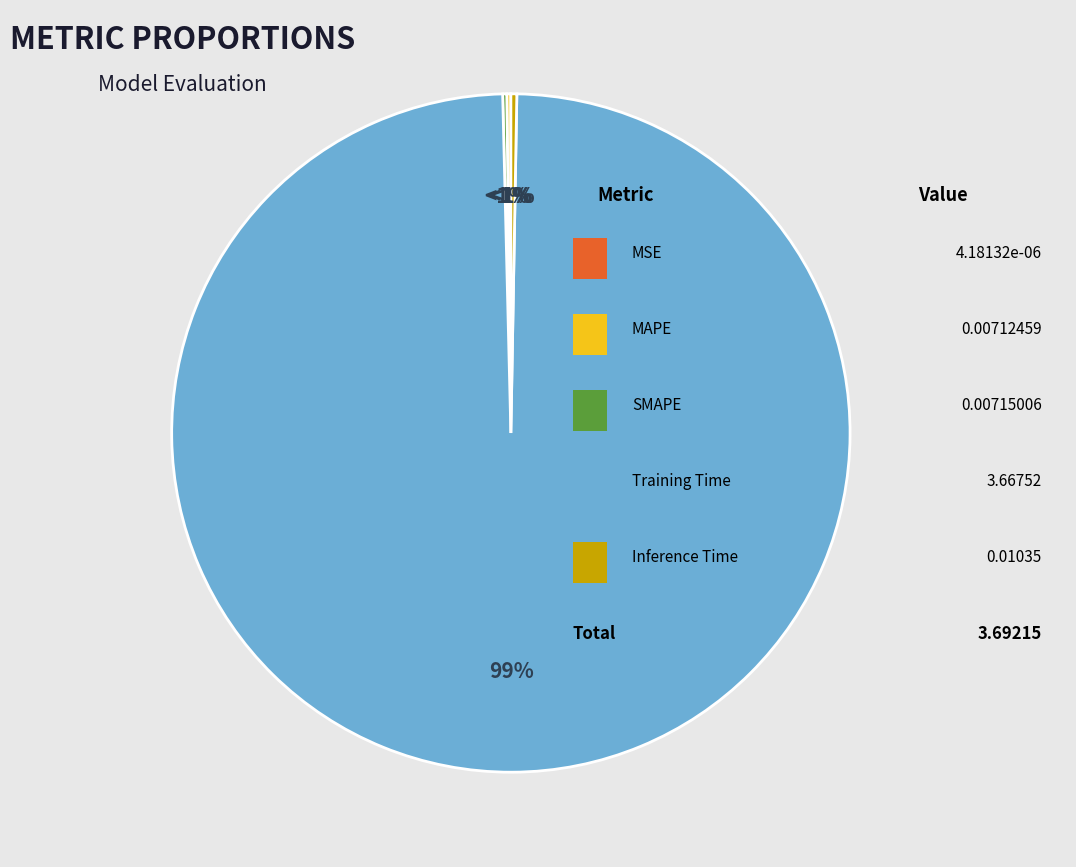

Combined, do Training Time and SMAPE account for over 50%?

Yes